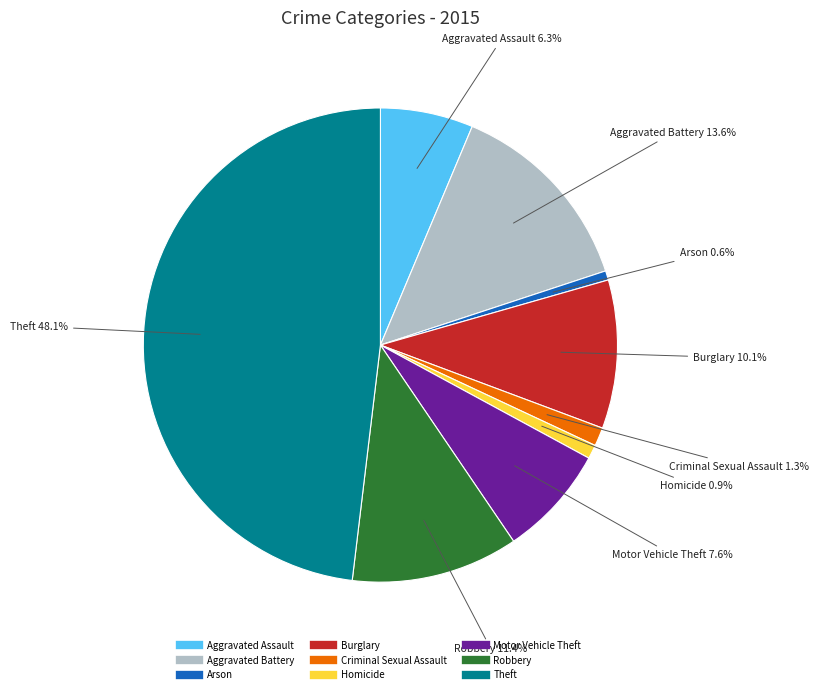

Is there a majority slice in this chart?

No